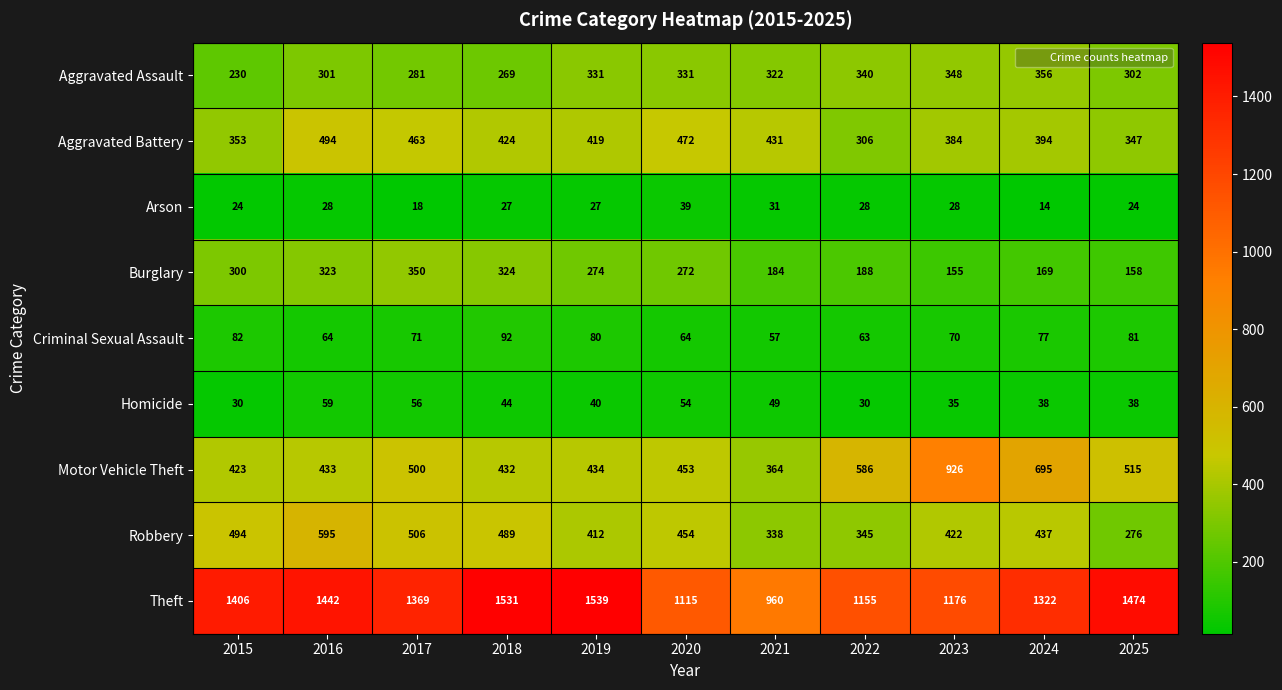

What is the maximum value shown in the chart?

1539